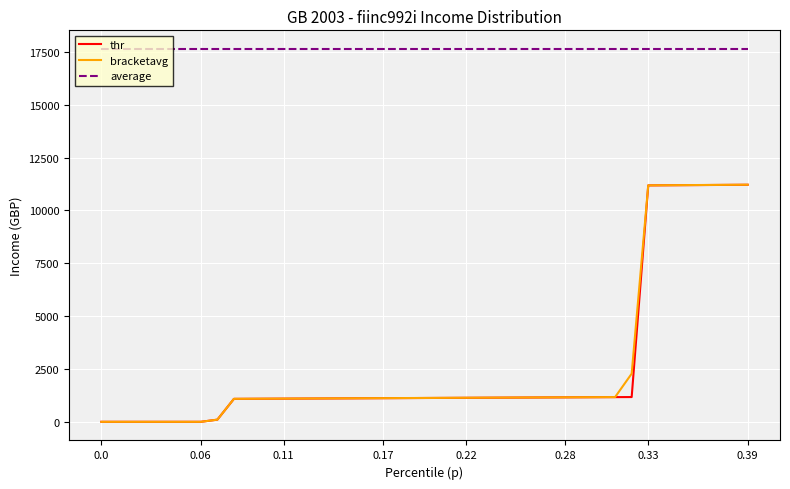

Which series has the widest spread of values?

bracketavg